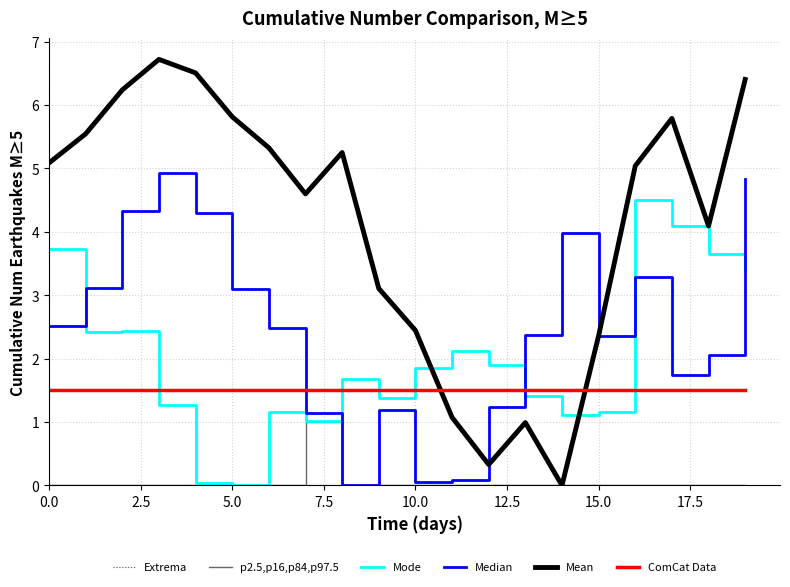

True or false: Median and Extrema intersect in this chart.

False